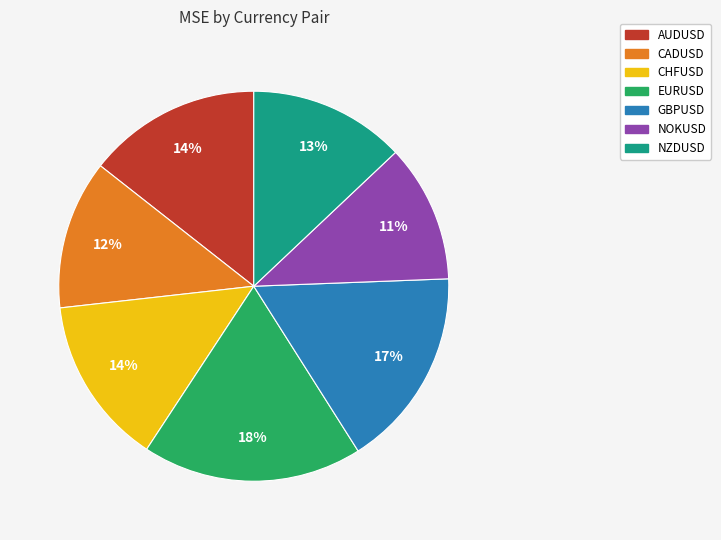

Which has a higher value, CADUSD or EURUSD?

EURUSD